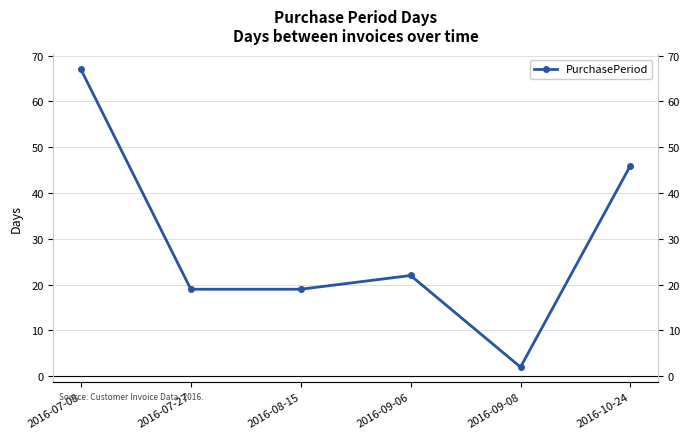

True or false: the data shows 18 at 2016-07-08.

False